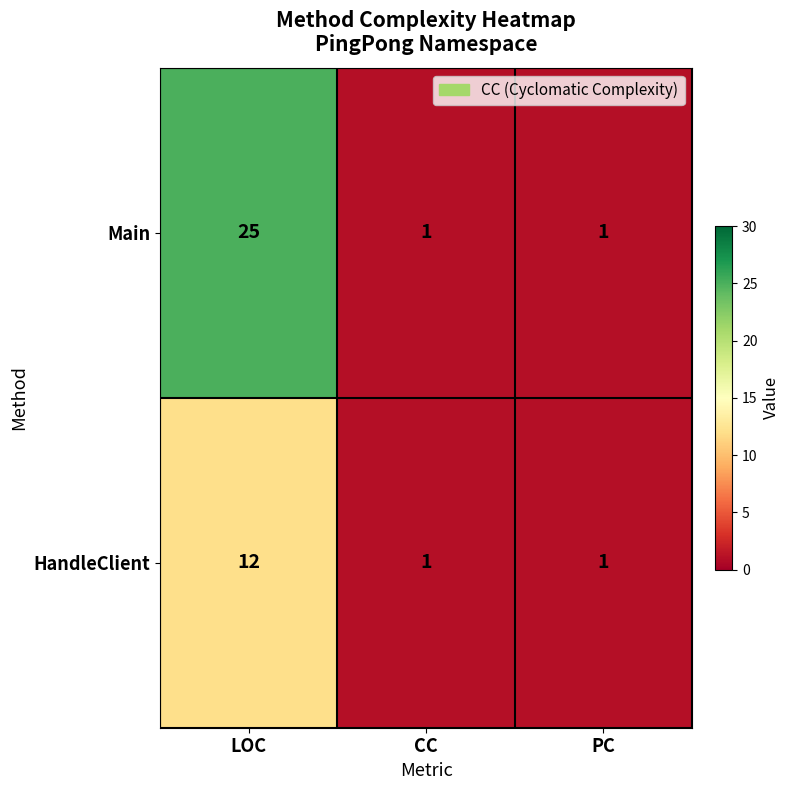

How many Main values are between 1 and 25?

3